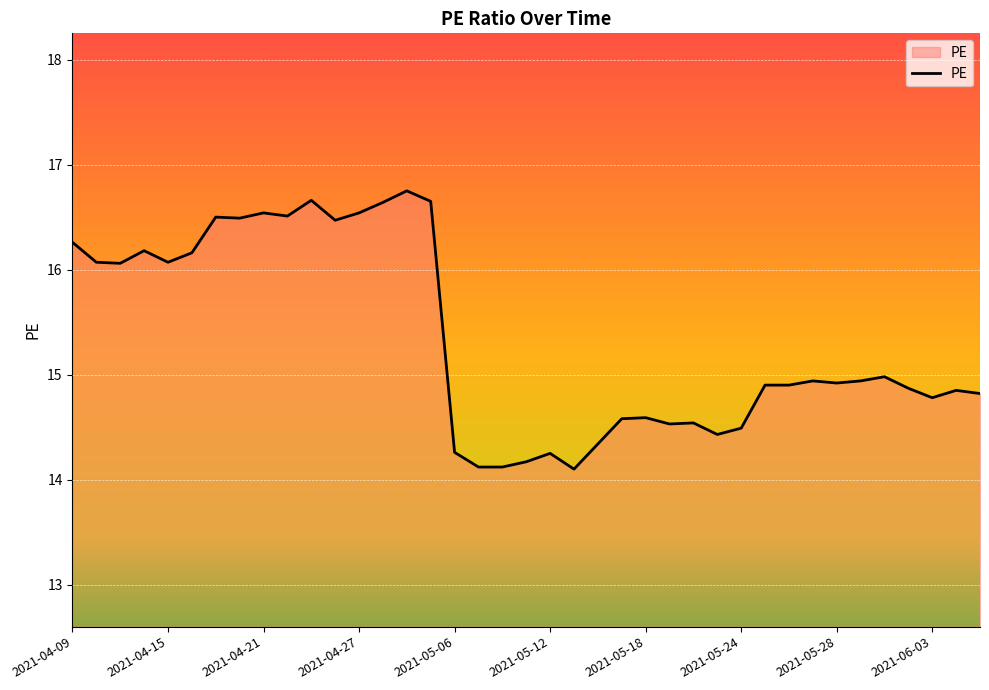

What is the smallest value displayed?

14.1